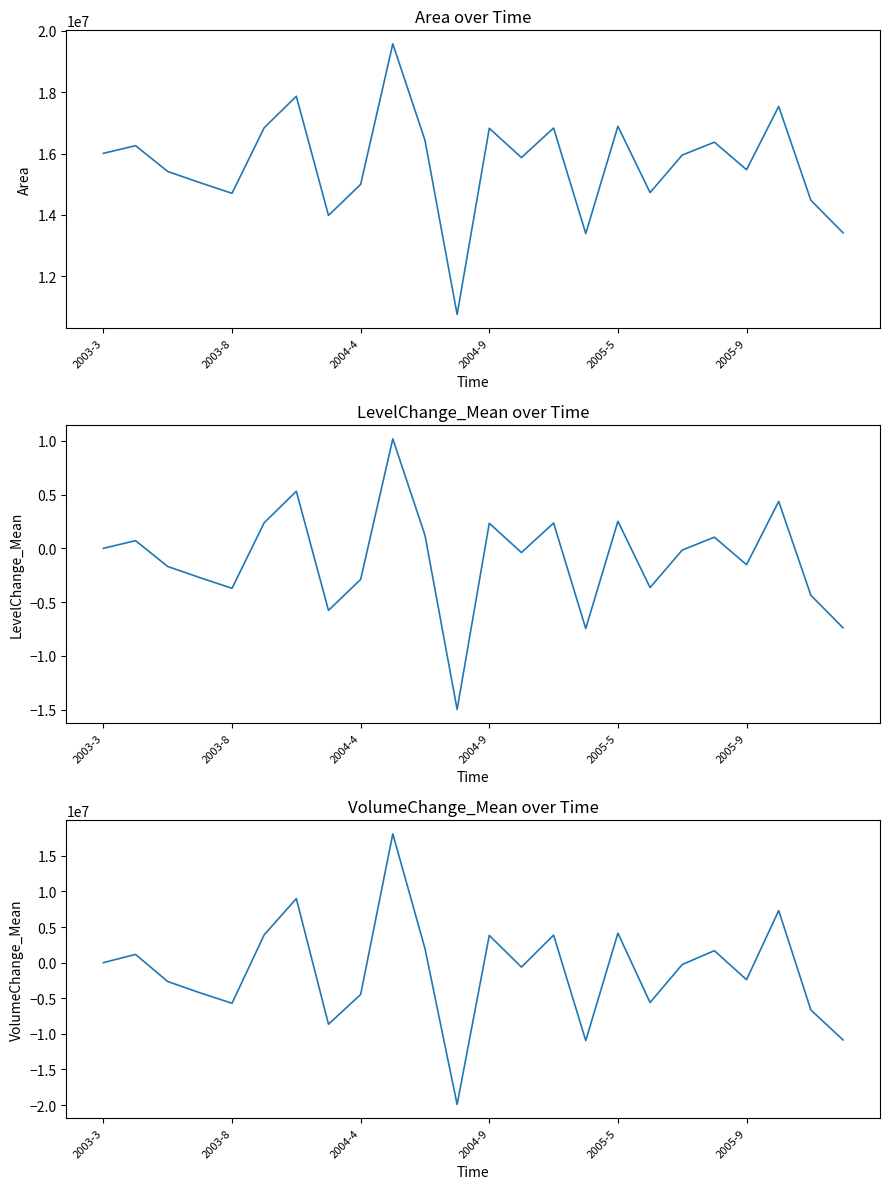

Is this an area chart (filled region under the line)?

No